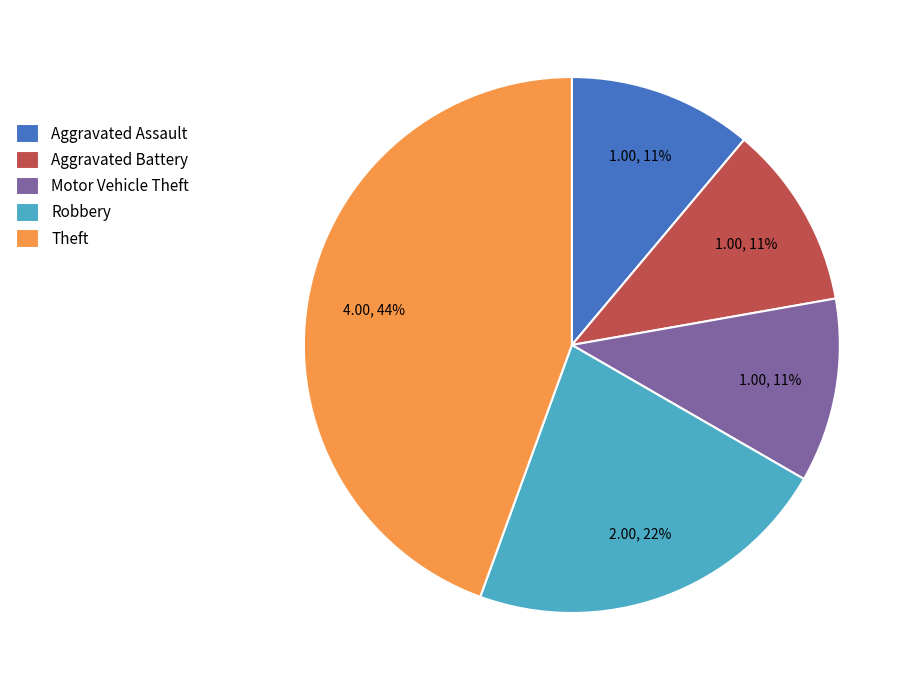

Does any single category account for the majority?

No